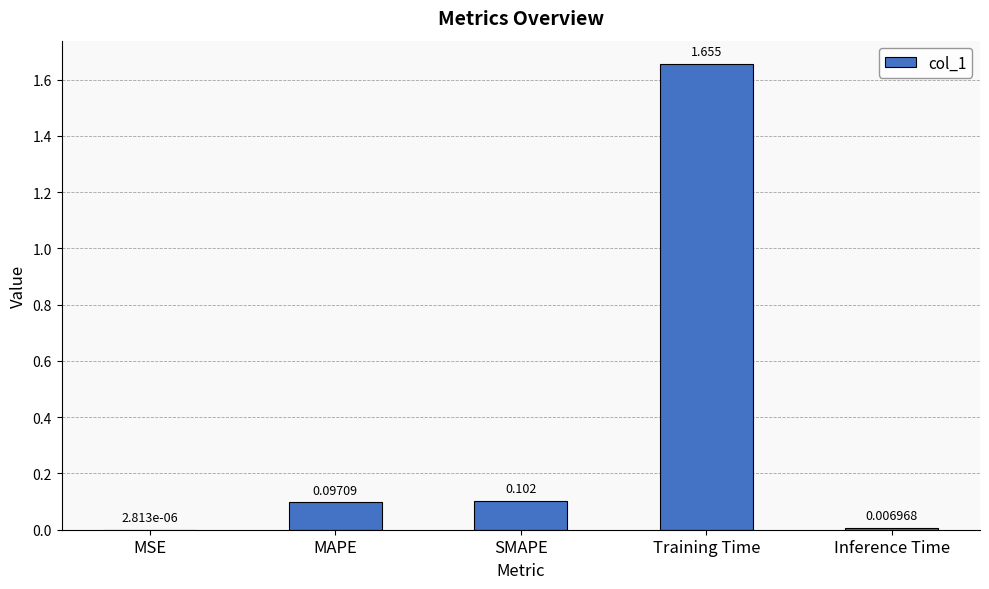

Which label corresponds to the largest value in the chart?

Training Time